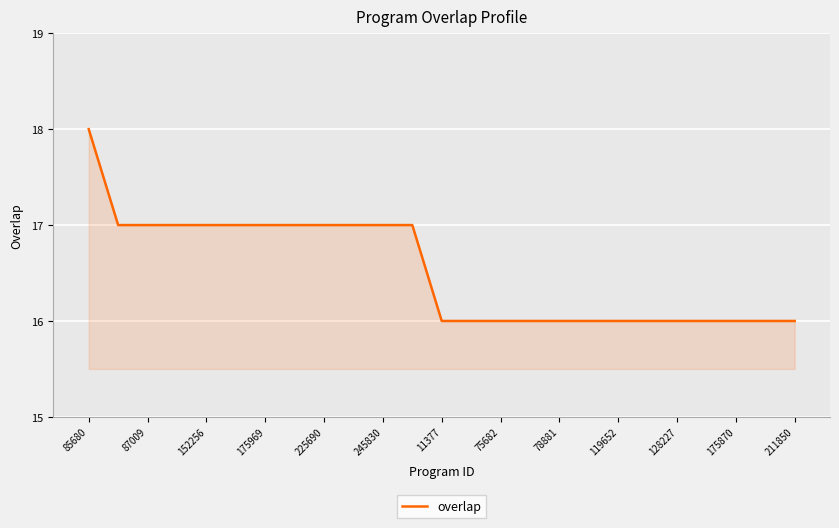

What is the difference between the maximum and second lowest values?

2